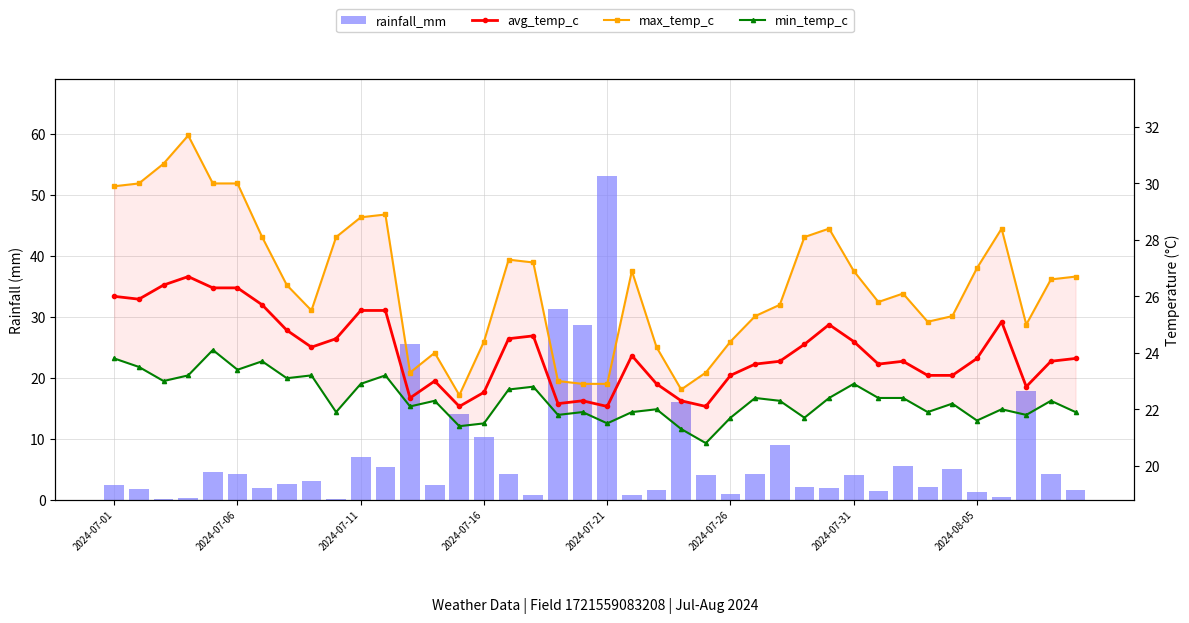

Reading left to right, extract all data points from this chart.

rainfall_mm: 2.4	1.7	0.0	0.2	4.5	4.2	1.9	2.5	3.0	0.1	6.9	5.3	25.5	2.4	14.0	10.3	4.1	0.7	31.3	28.7	53.0	0.8	1.6	16.0	4.0	1.0	4.2	8.9	2.0	1.9	4.0	1.3	5.4	2.0	5.0	1.3	0.4	17.9	4.2	1.5
avg_temp_c: 26.0	25.9	26.4	26.7	26.3	26.3	25.7	24.8	24.2	24.5	25.5	25.5	22.4	23.0	22.1	22.6	24.5	24.6	22.2	22.3	22.1	23.9	22.9	22.3	22.1	23.2	23.6	23.7	24.3	25.0	24.4	23.6	23.7	23.2	23.2	23.8	25.1	22.8	23.7	23.8
max_temp_c: 29.9	30.0	30.7	31.7	30.0	30.0	28.1	26.4	25.5	28.1	28.8	28.9	23.3	24.0	22.5	24.4	27.3	27.2	23.0	22.9	22.9	26.9	24.2	22.7	23.3	24.4	25.3	25.7	28.1	28.4	26.9	25.8	26.1	25.1	25.3	27.0	28.4	25.0	26.6	26.7
min_temp_c: 23.8	23.5	23.0	23.2	24.1	23.4	23.7	23.1	23.2	21.9	22.9	23.2	22.1	22.3	21.4	21.5	22.7	22.8	21.8	21.9	21.5	21.9	22.0	21.3	20.8	21.7	22.4	22.3	21.7	22.4	22.9	22.4	22.4	21.9	22.2	21.6	22.0	21.8	22.3	21.9